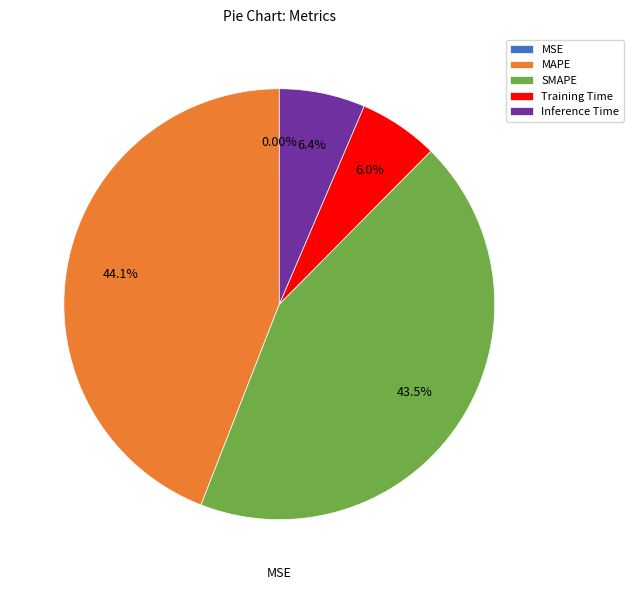

Is there any slice that represents more than half of the pie?

No